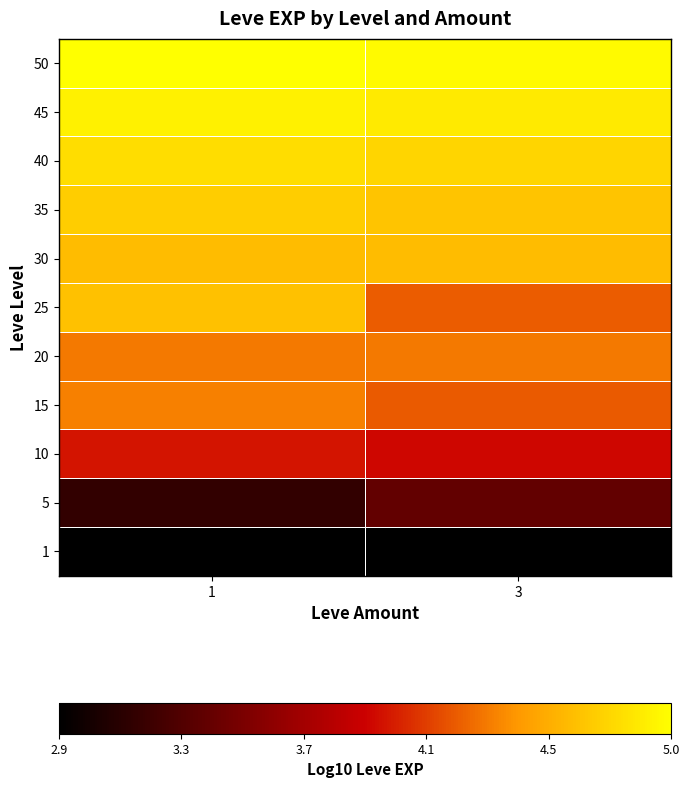

Count the number of data series in this chart.

11